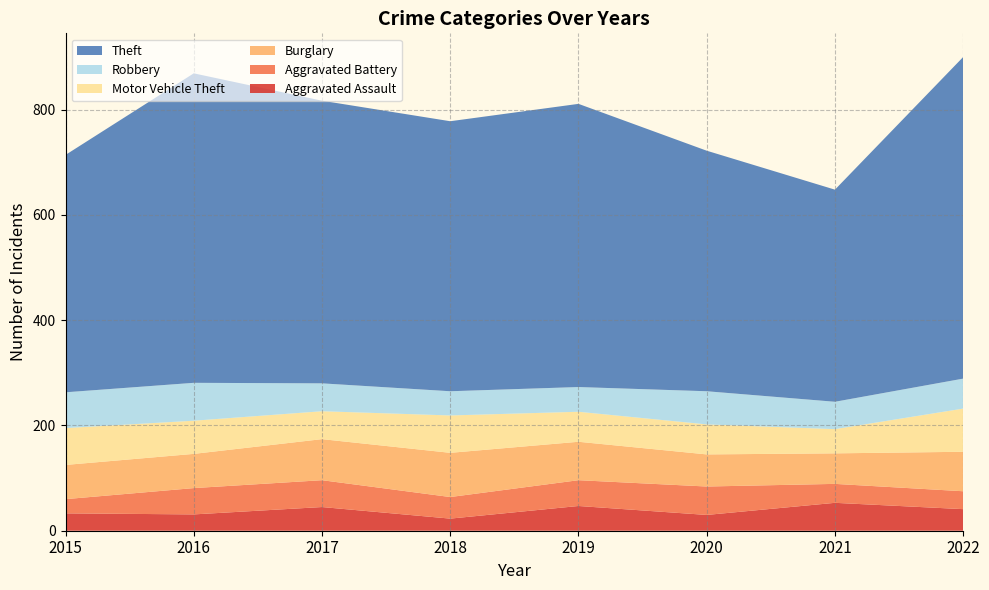

Reading left to right, transcribe all the data shown in this chart.

Aggravated Assault: 2015=33	2016=31	2017=45	2018=23	2019=47	2020=30	2021=53	2022=41
Aggravated Battery: 2015=27	2016=50	2017=51	2018=41	2019=49	2020=54	2021=36	2022=34
Burglary: 2015=65	2016=65	2017=78	2018=84	2019=73	2020=61	2021=58	2022=75
Motor Vehicle Theft: 2015=70	2016=63	2017=53	2018=71	2019=57	2020=57	2021=46	2022=82
Robbery: 2015=68	2016=72	2017=53	2018=46	2019=47	2020=63	2021=52	2022=57
Theft: 2015=451	2016=588	2017=537	2018=513	2019=538	2020=457	2021=403	2022=611